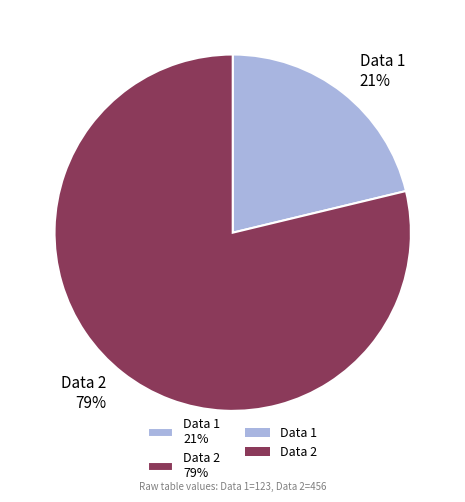

How many slices are in this pie chart?

2